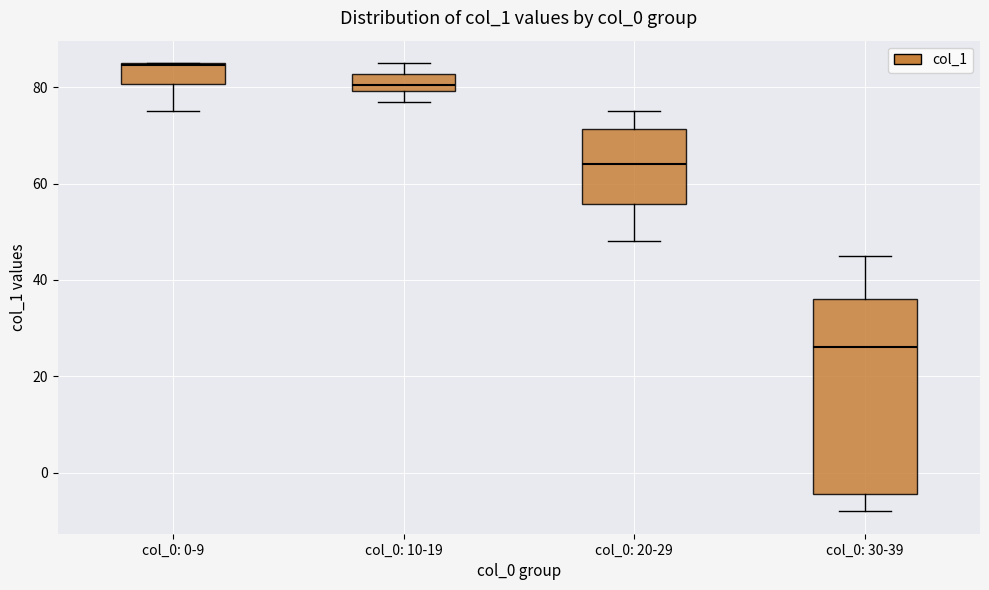

Which box's median line is the highest?

col_0: 0-9